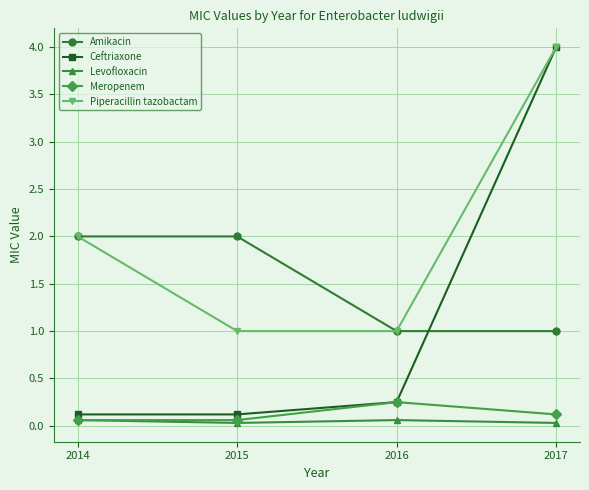

The value of Amikacin at 2016 is 1.0. True or false?

True